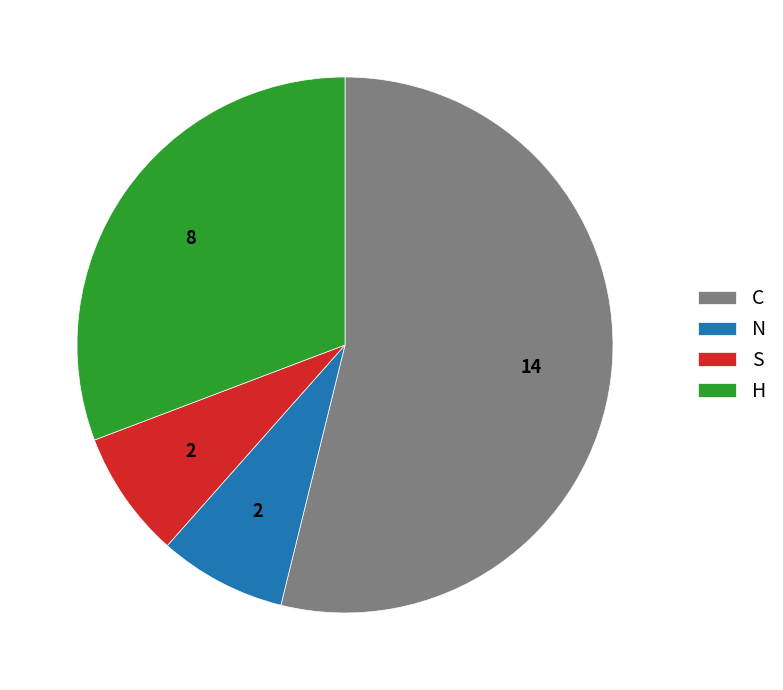

What is the majority slice?

C